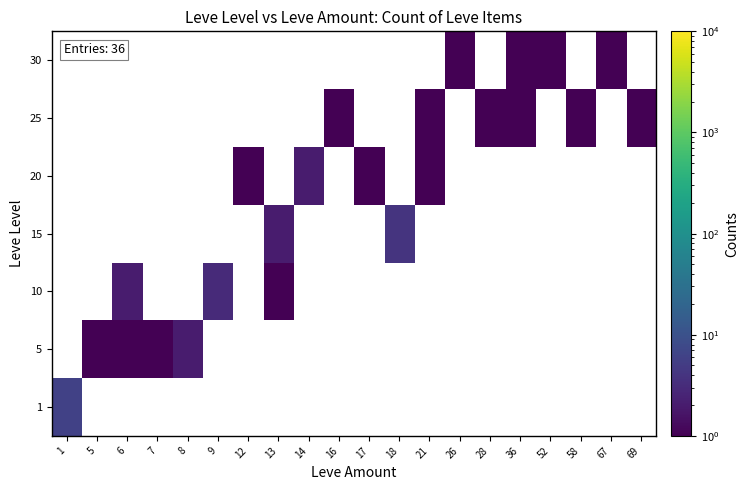

At how many categories does at least one series exceed 5?

1